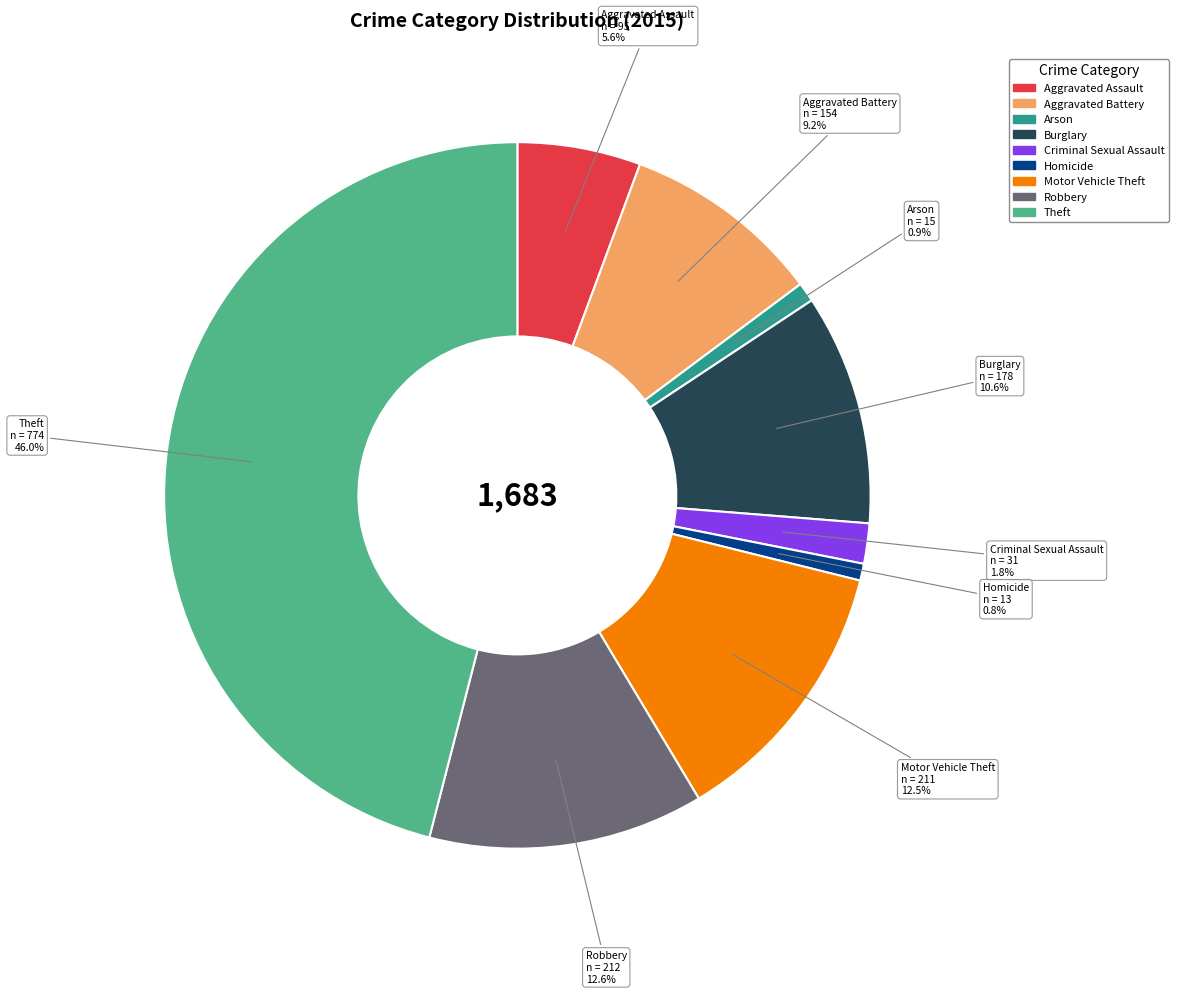

Does Criminal Sexual Assault represent more than half of the total?

No